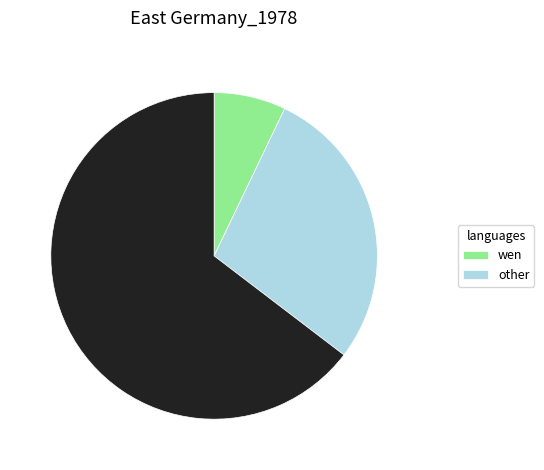

Is there a majority slice in this chart?

Yes